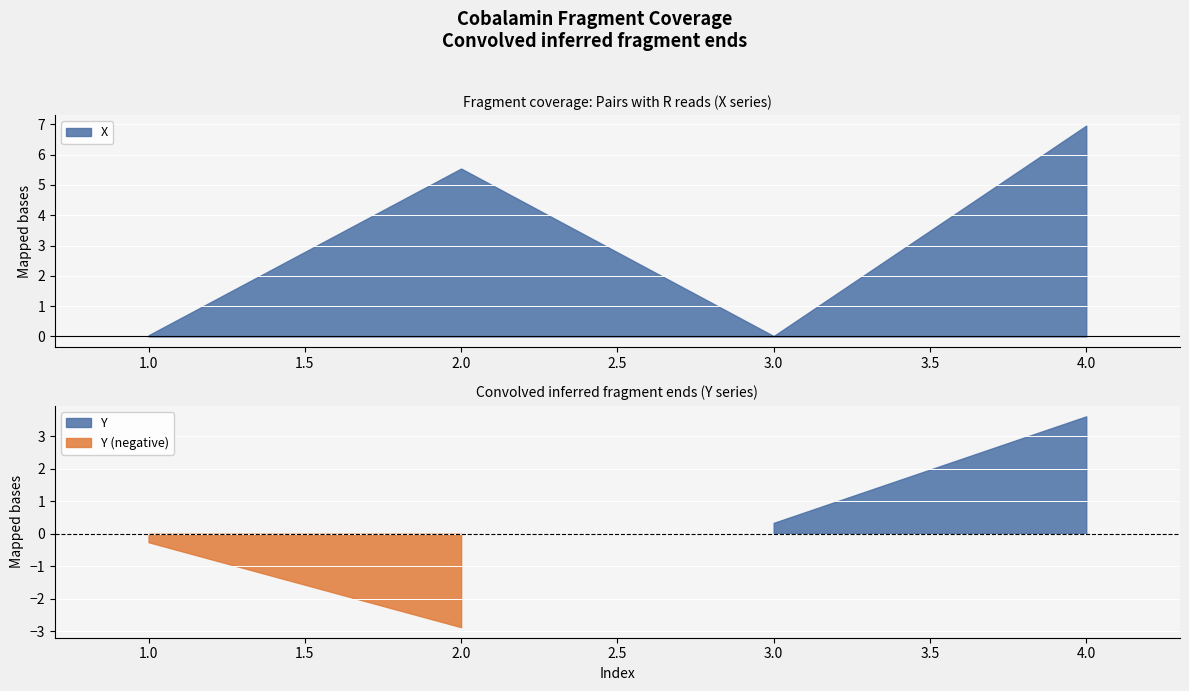

Between 3 and 4, which series saw the biggest shift?

X